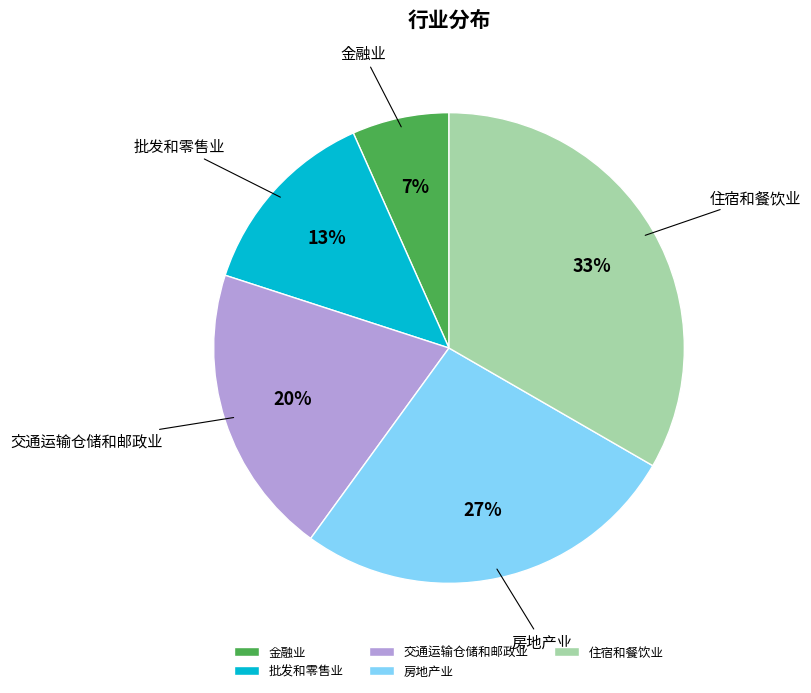

Which has a higher value, 交通运输仓储和邮政业 or 金融业?

交通运输仓储和邮政业